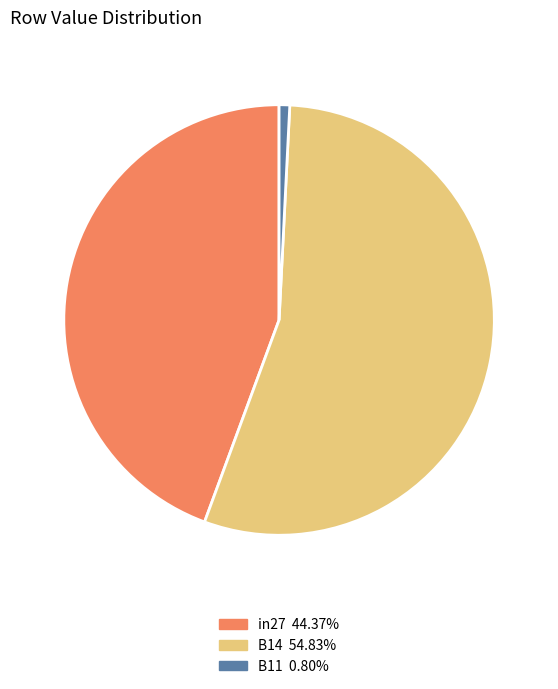

How many segments does this pie chart have?

3